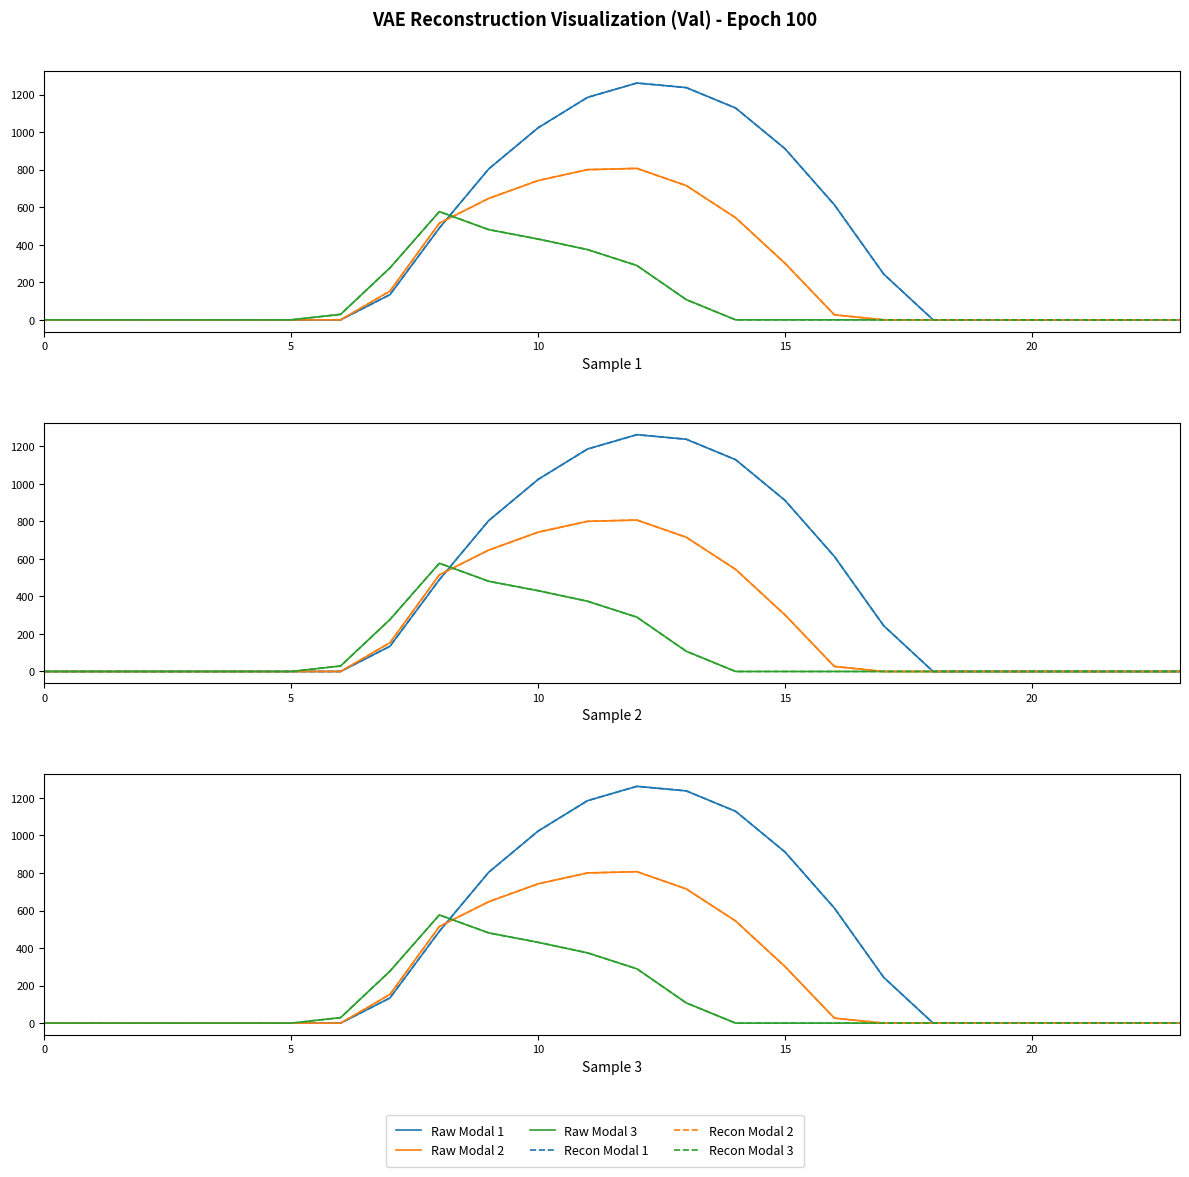

The Raw Modal 2 series shows 0.0 at 6. True or false?

True